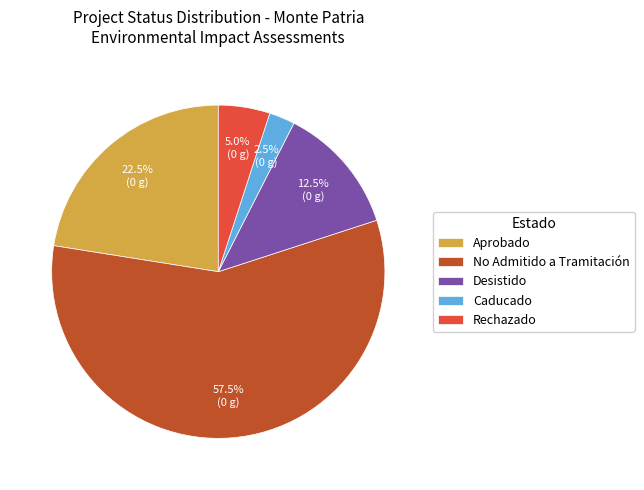

Which category has the biggest portion of the pie?

No Admitido a Tramitación